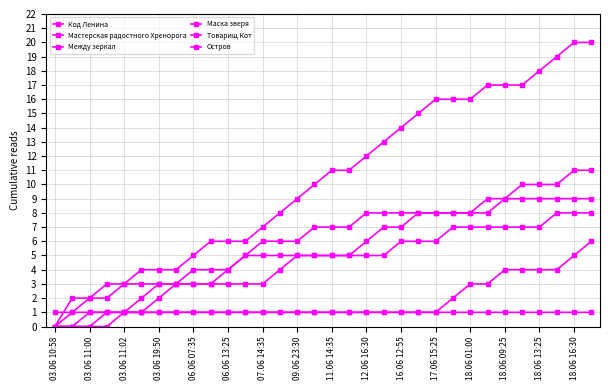

How many lines are shown in the chart?

6